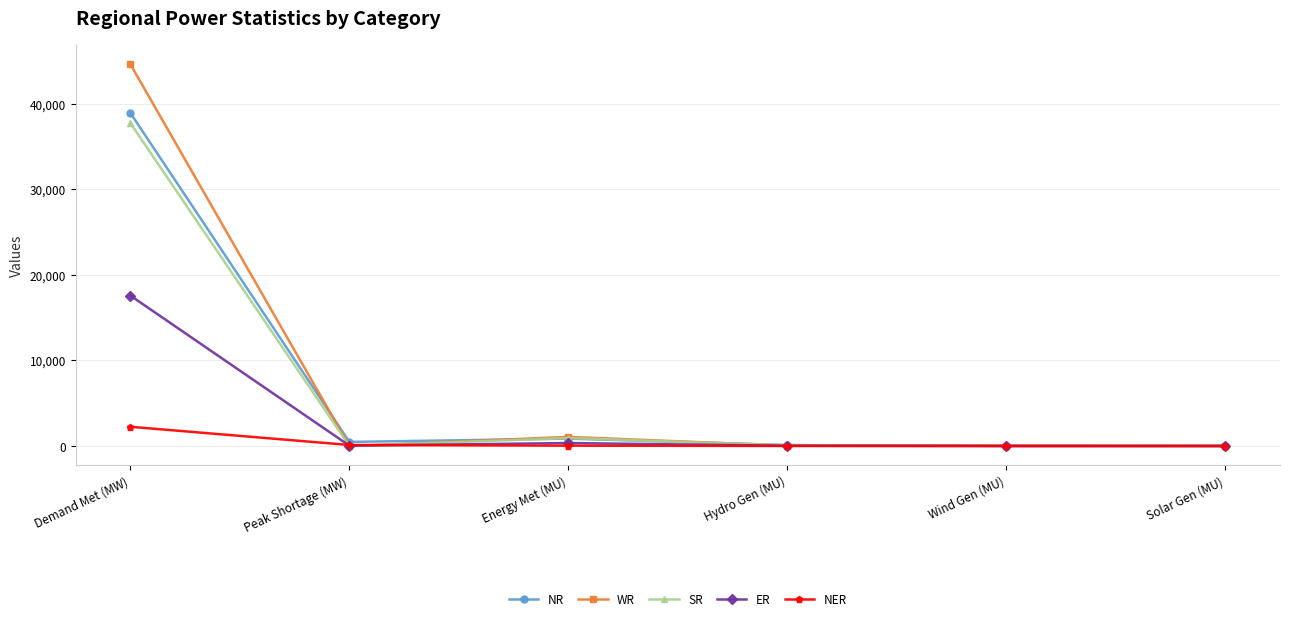

Which label corresponds to the largest value in the chart?

Demand Met (MW)